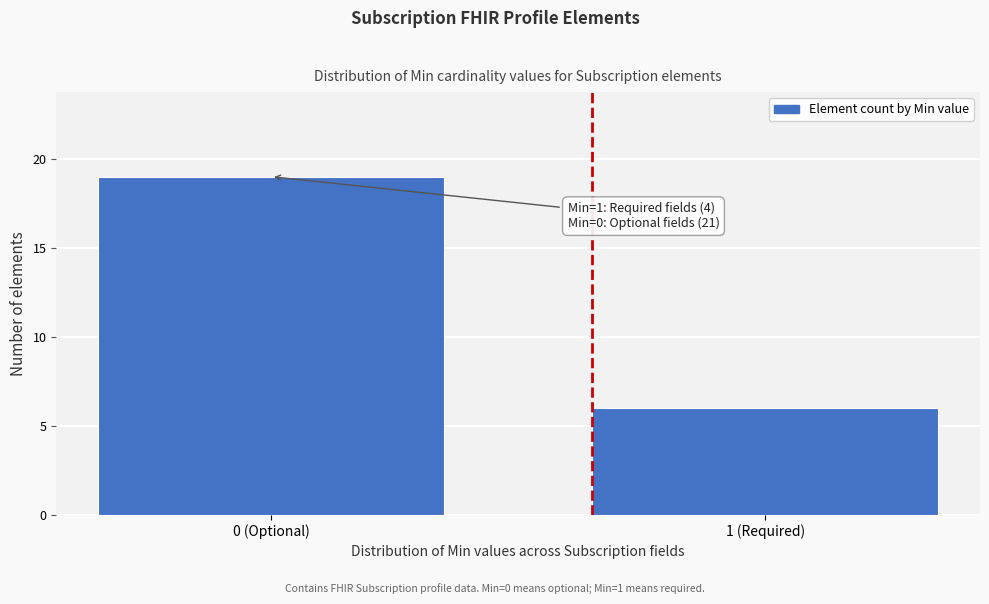

Reading left to right, what are all the values shown in this chart?

0 (Optional)=19	1 (Required)=6